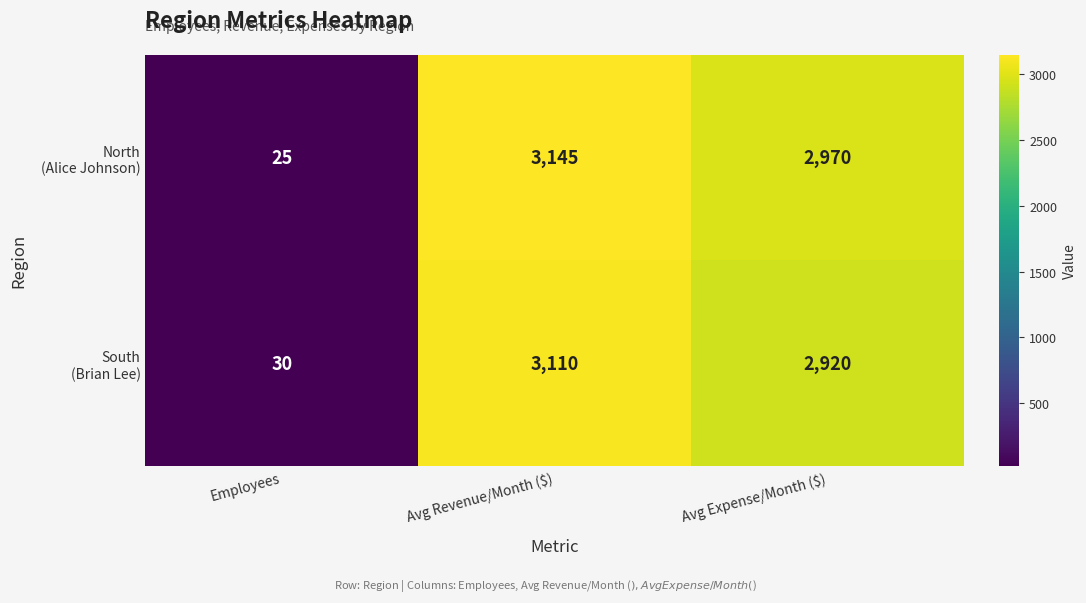

What is the total value across all series at Avg Expense/Month ($)?

5890